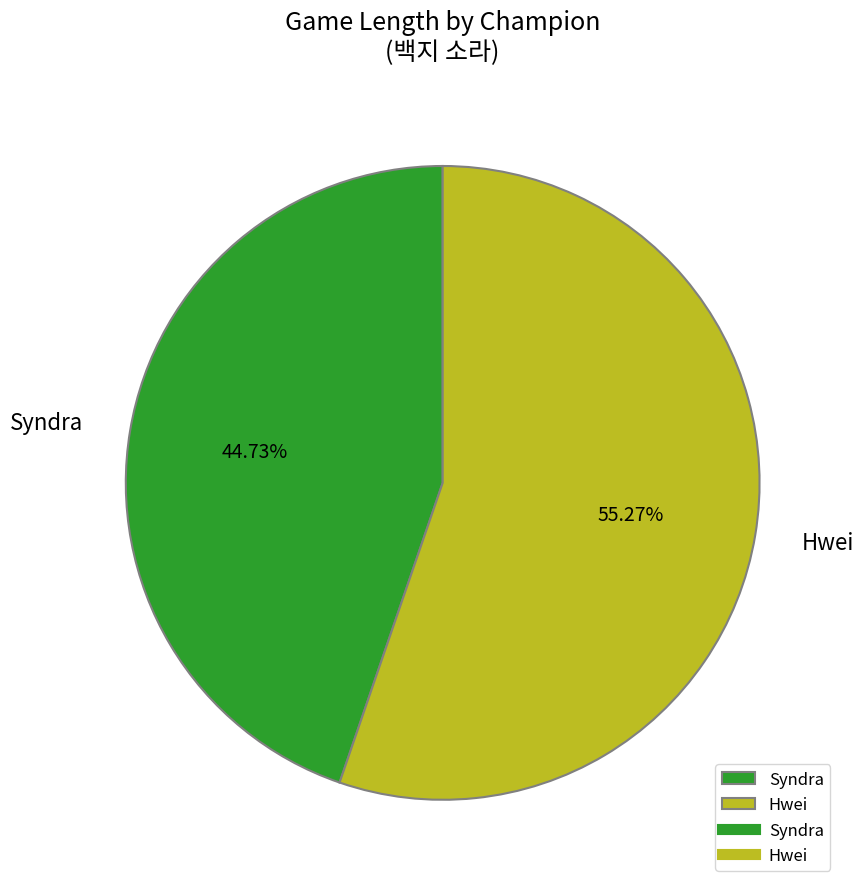

Count the number of slices in the pie.

2